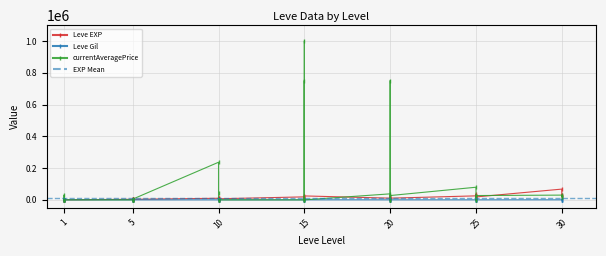

What value does the Leve Gil series have at 25?

277